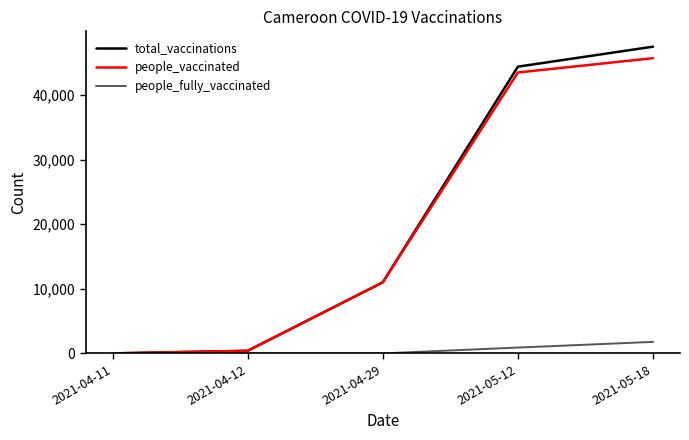

What is the highest value of the total_vaccinations series?

47488